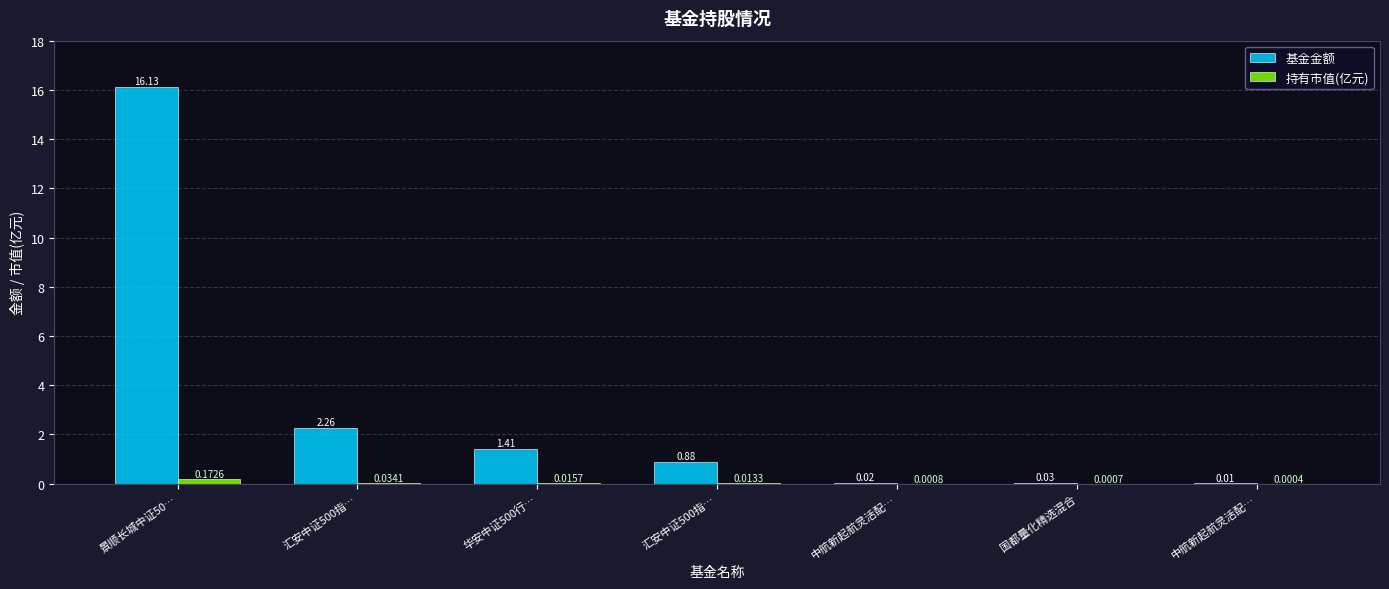

Which label corresponds to the largest value in the chart?

景顺长城中证50…